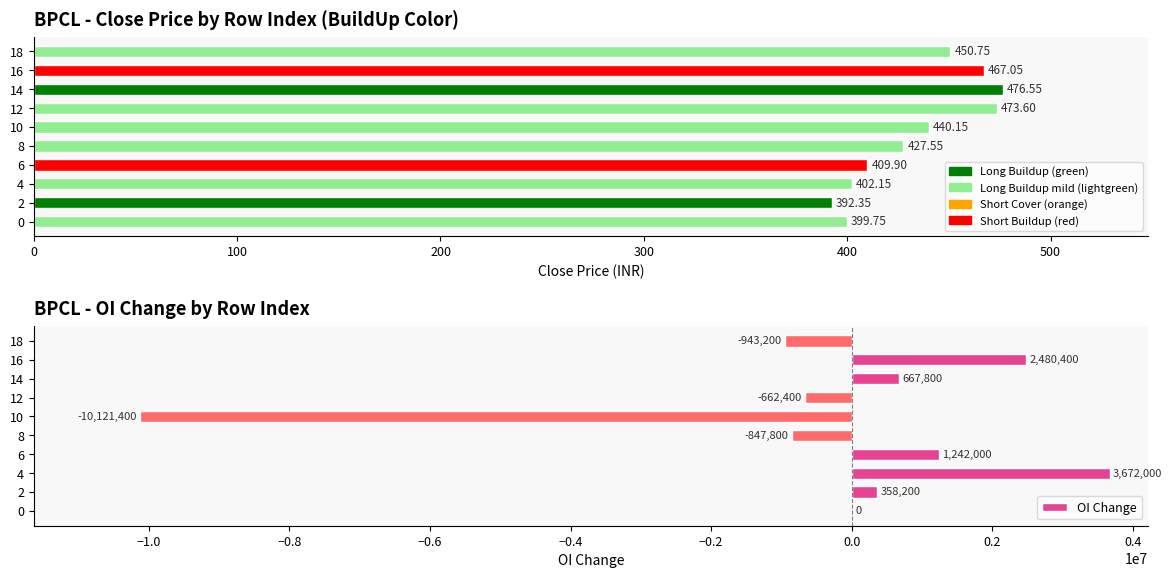

Is it true that Close Price equals 544.0 at 0?

False